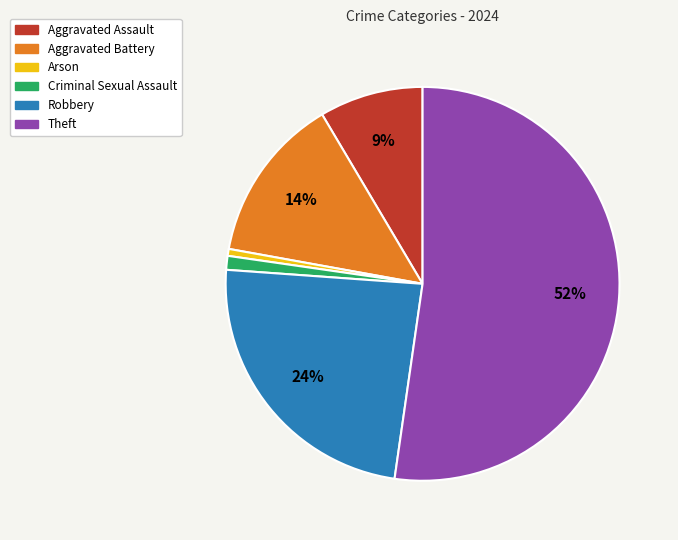

To the nearest percent, what is the difference between the Robbery and Criminal Sexual Assault slice percentages?

23%